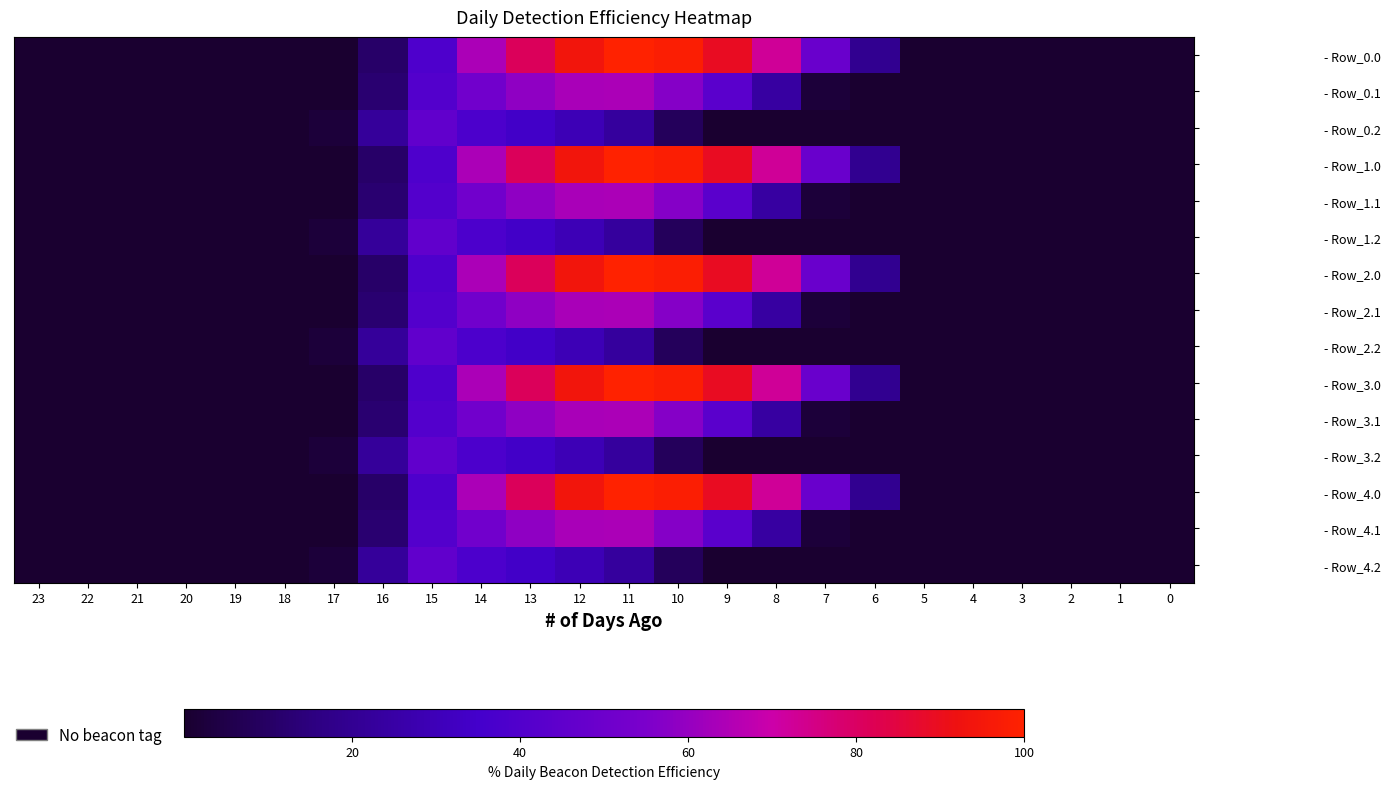

Which category has the highest value across all series?

11